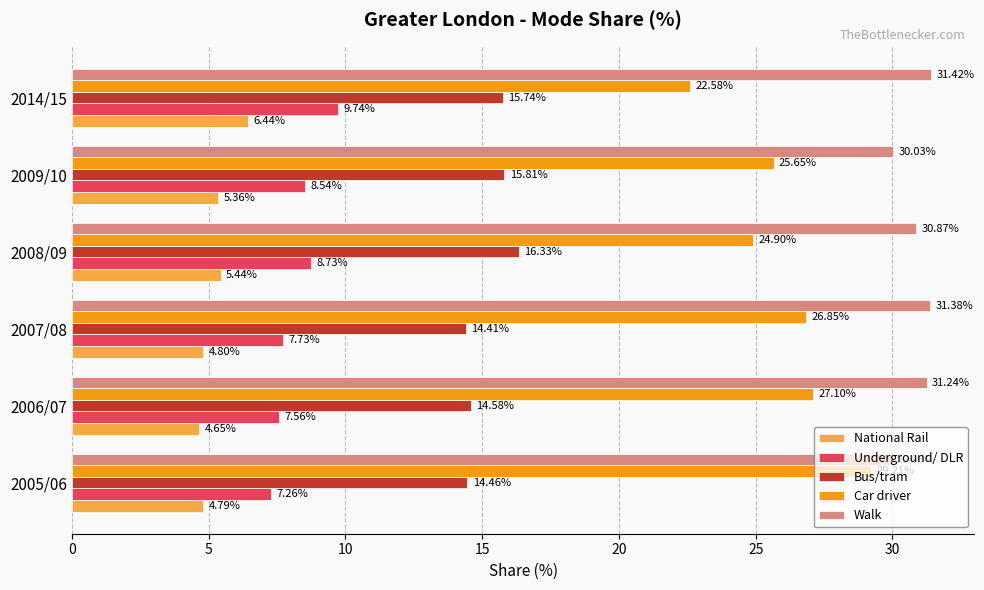

At which label does National Rail reach its peak?

2014/15